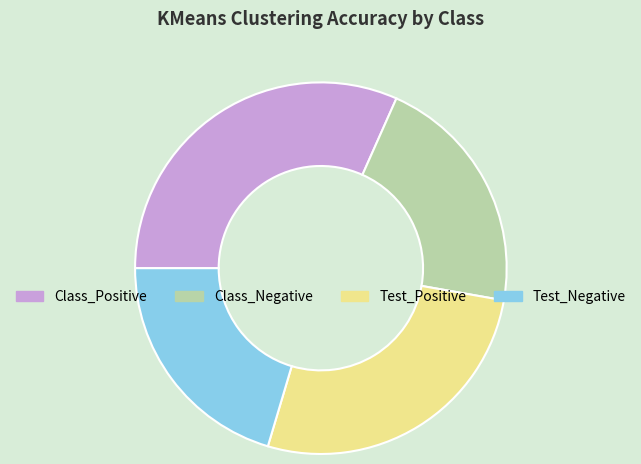

Combined, do Class_Positive and Test_Negative account for over 50%?

Yes